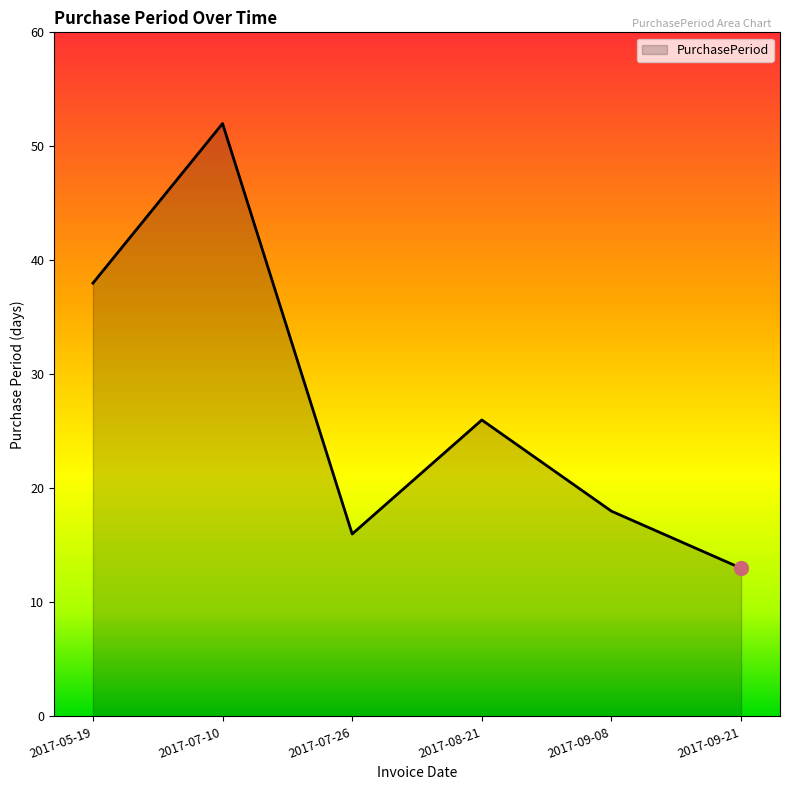

True or false: the data has more than 1 interior local peaks.

True